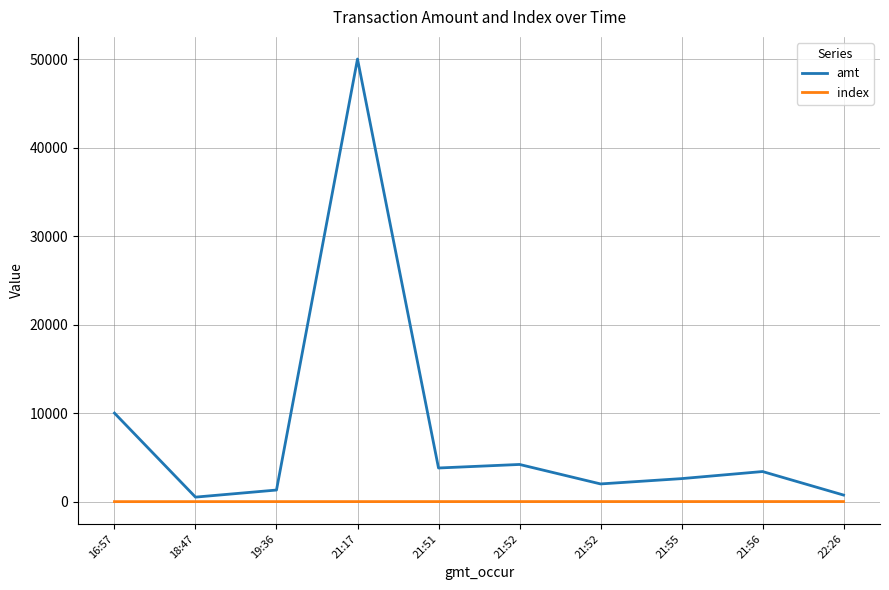

At how many categories does at least one series exceed 11537?

1